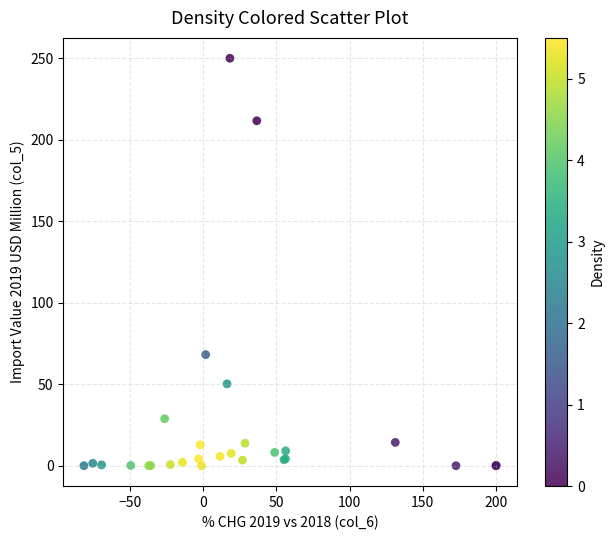

What Y value in the scatter plot is closest to 125?

68.2